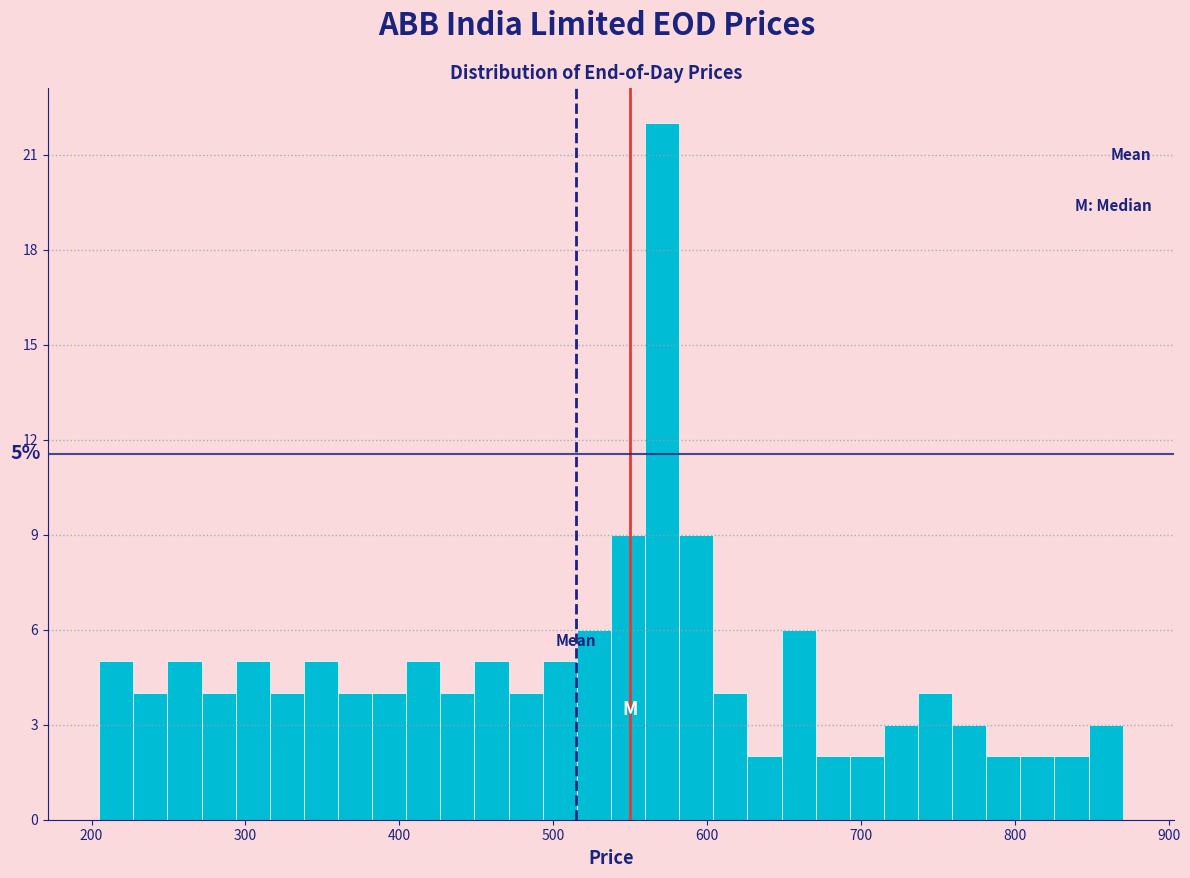

Read against the x-axis, roughly where is the centre of the tallest bar?

570